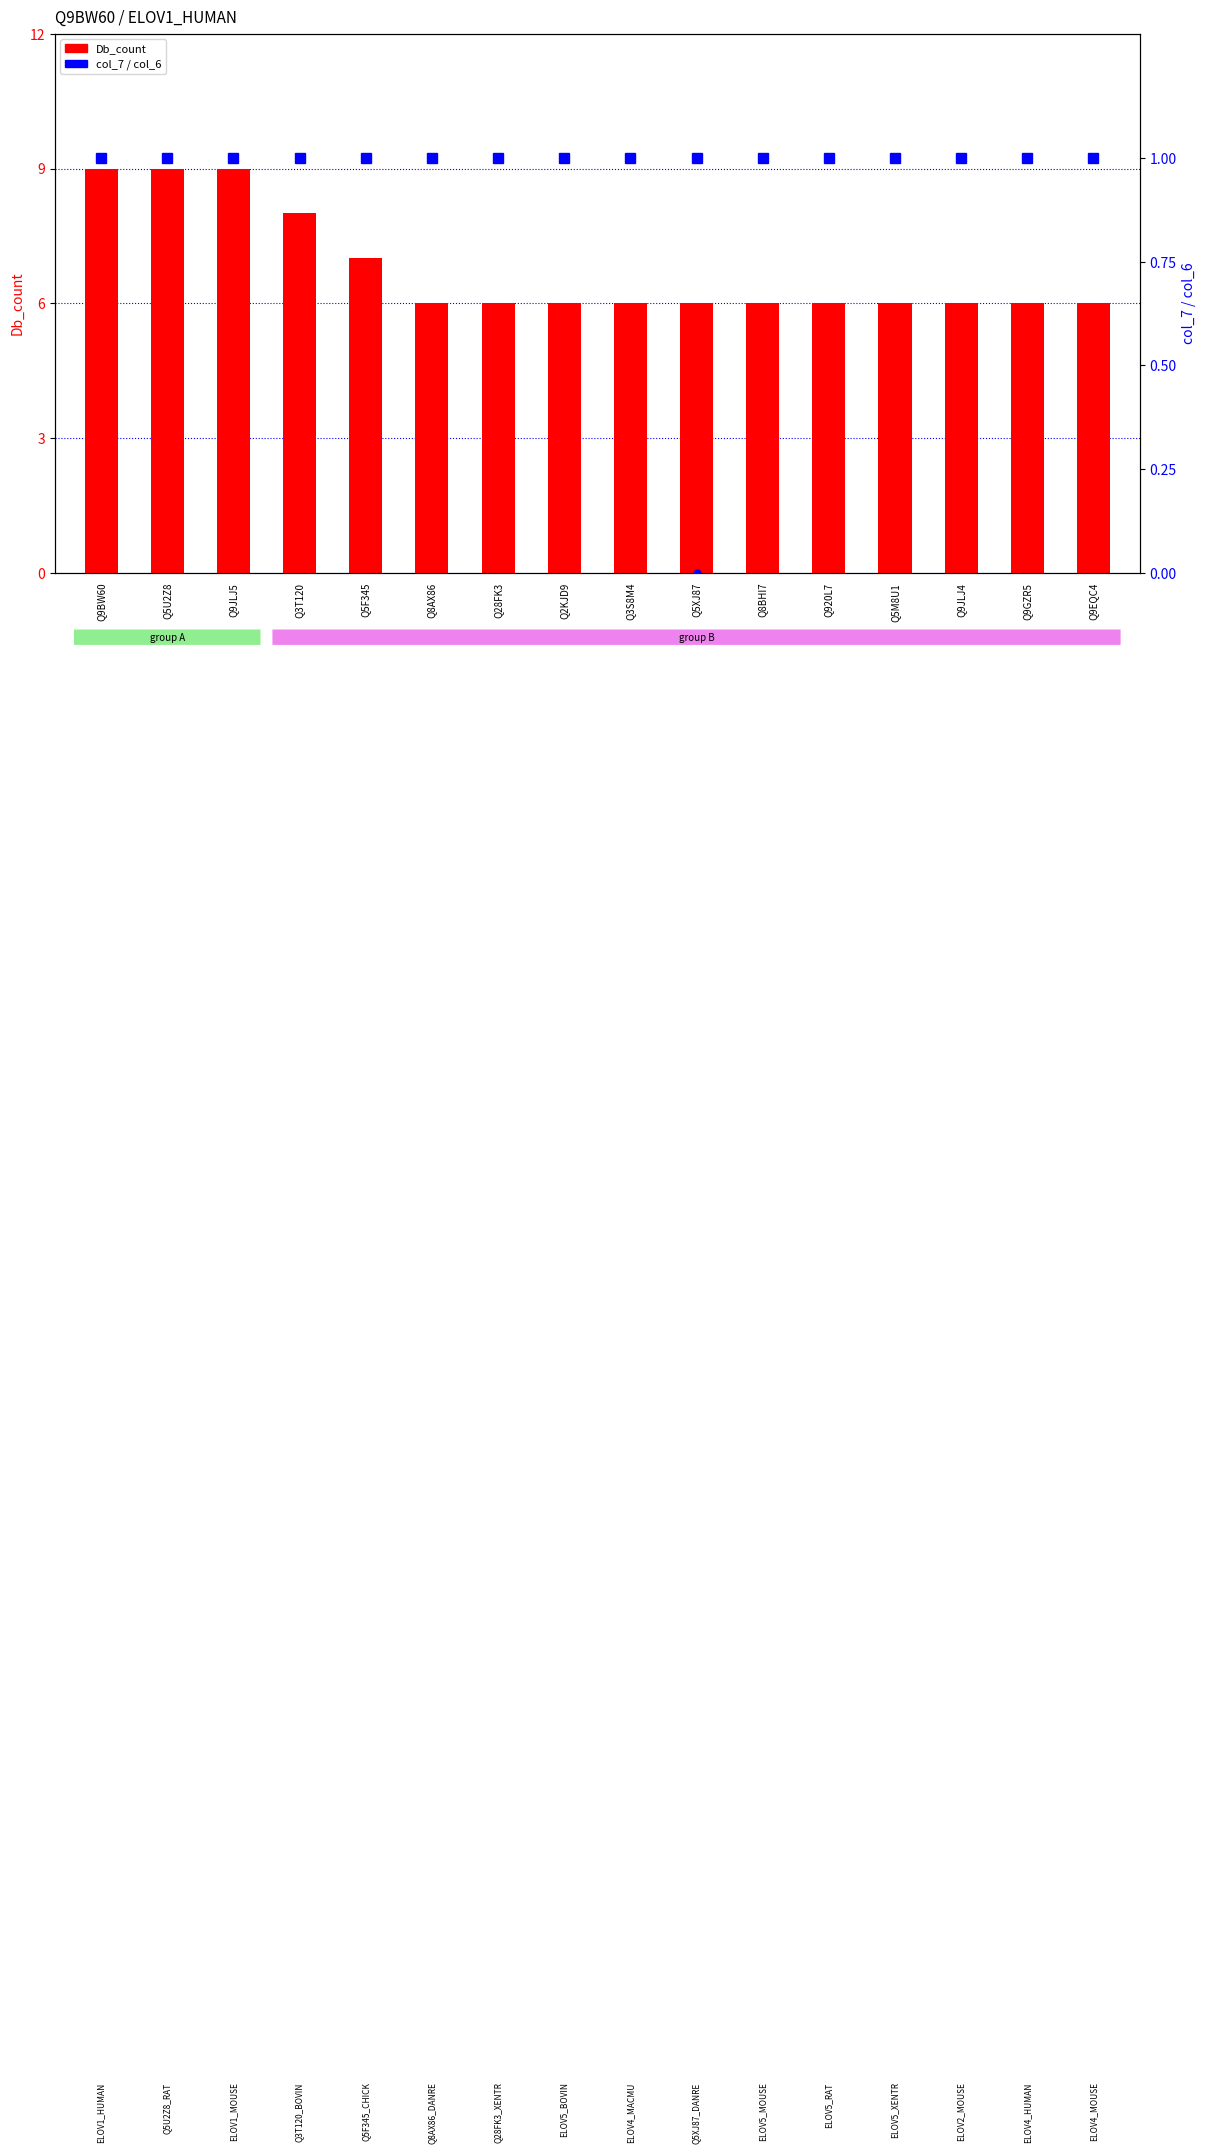

Is the value of col_7 at Q9BW60 greater than the value of Db_count at Q9JLJ4?

No